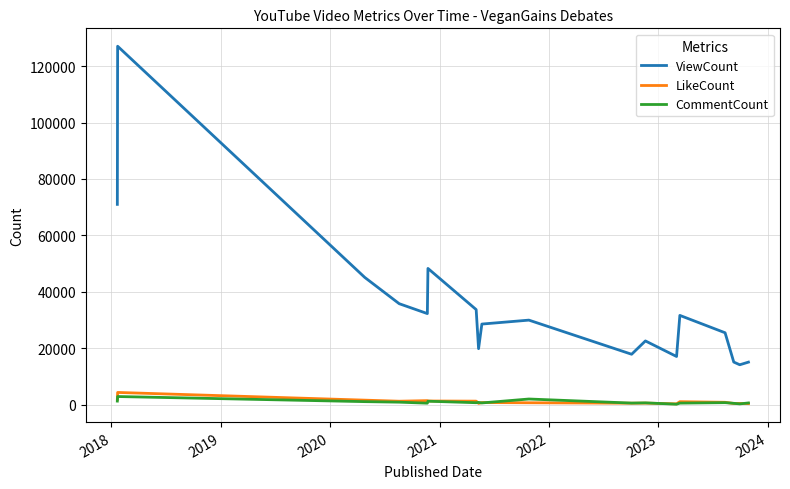

True or false: ViewCount and CommentCount intersect in this chart.

False